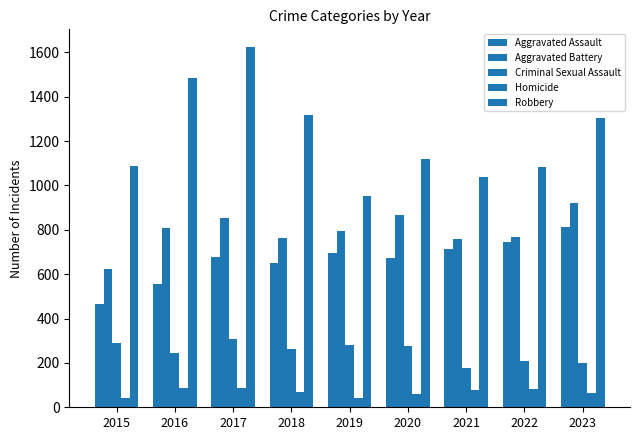

Does the chart contain stacked bars?

No